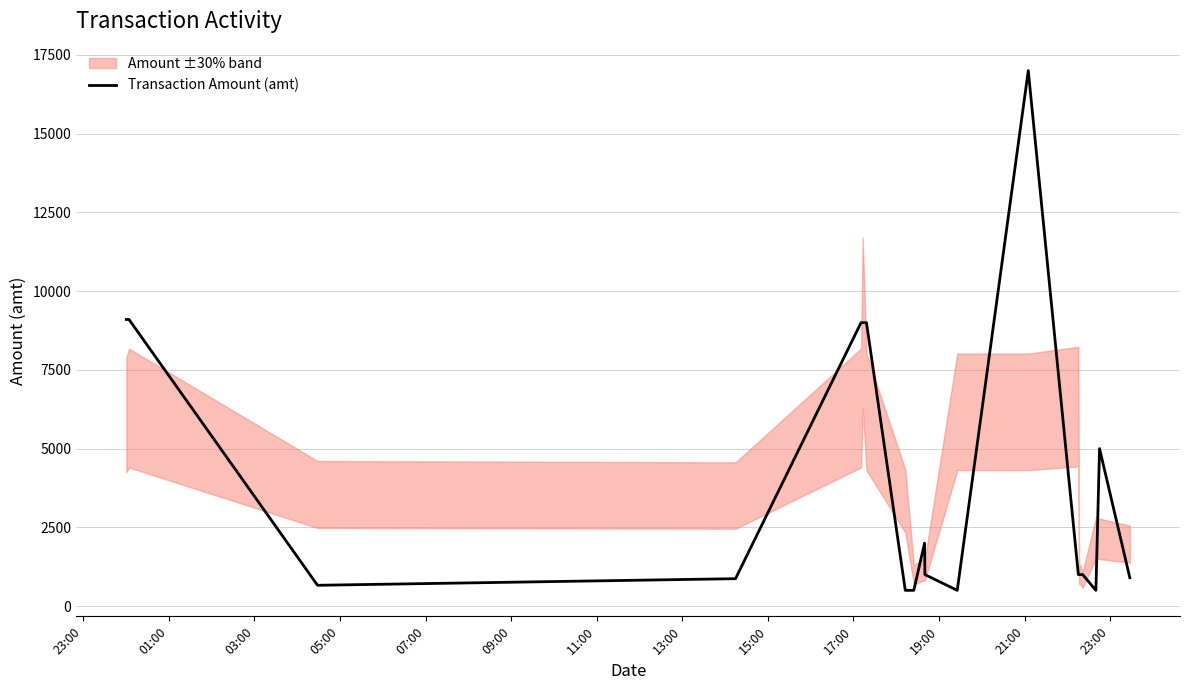

The value at 16 is 1679. True or false?

False